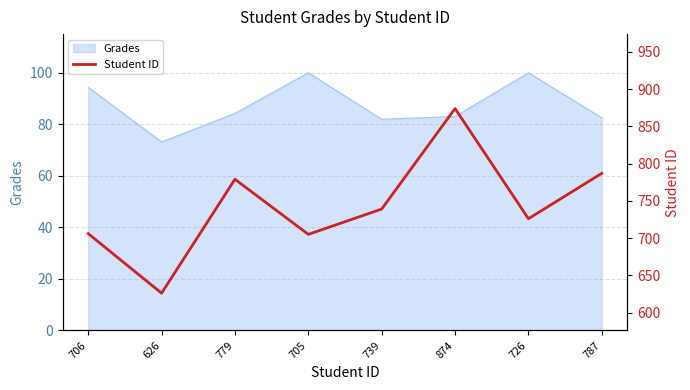

How many interior local valleys (lower than both neighbors) does the data have?

3